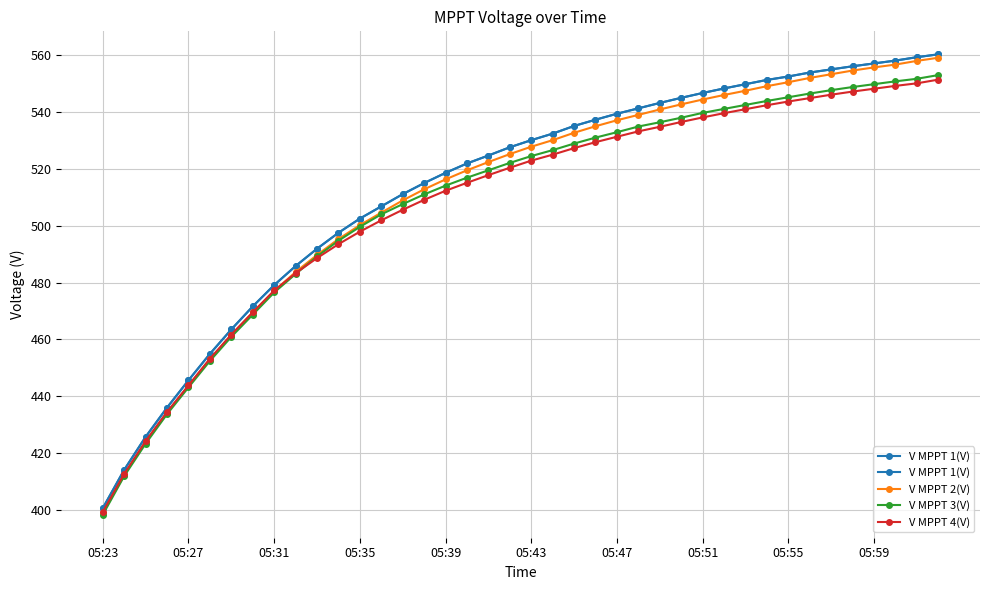

Is the value of V MPPT 4(V) at 34 greater than the value of V MPPT 3(V) at 19?

Yes